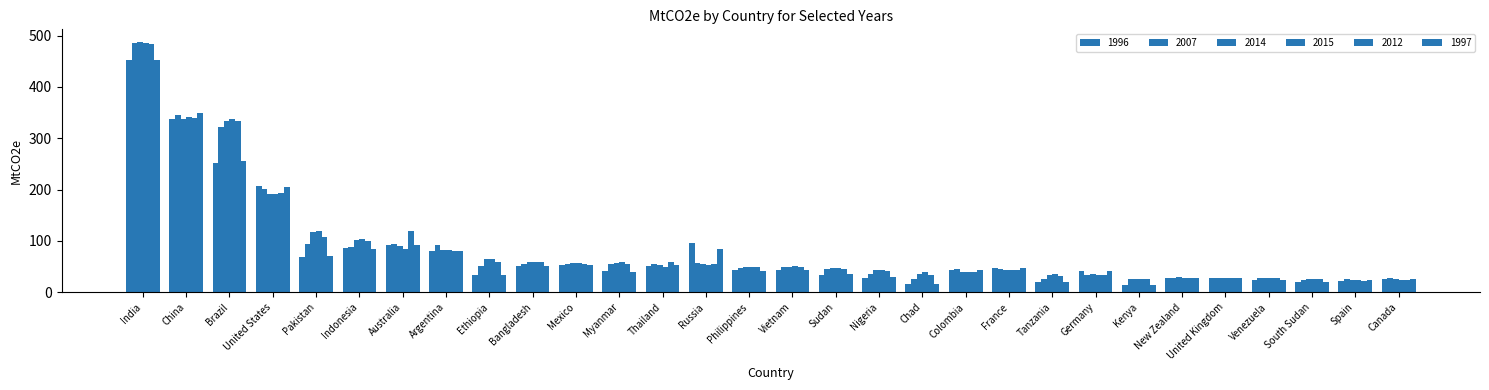

The 1996 series shows 20.2 at Tanzania. True or false?

True